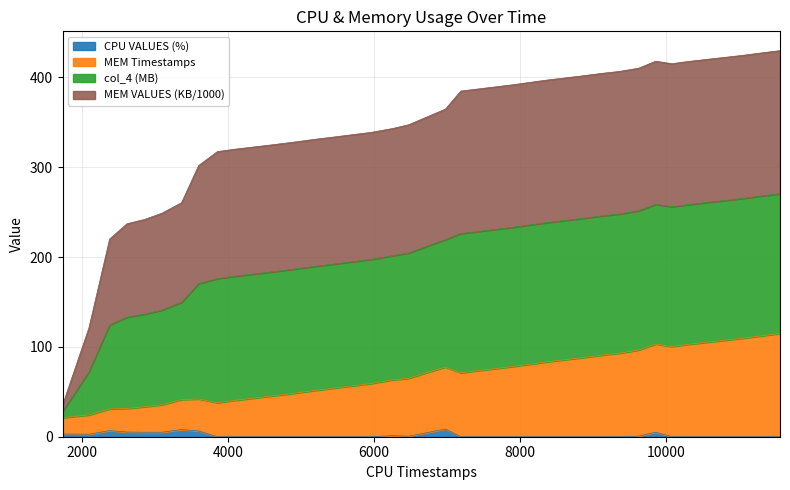

What is the sum of all MEM Timestamps values?

2746.8